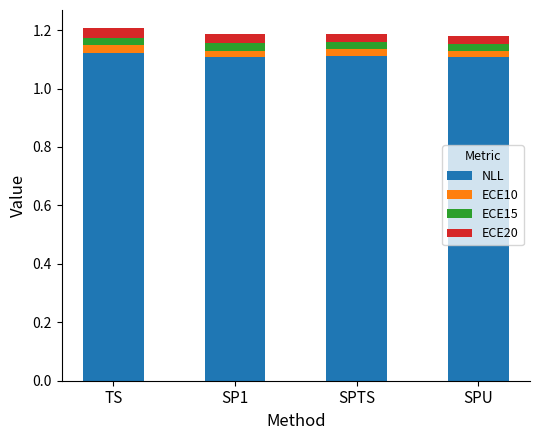

How many bars are there in total?

4